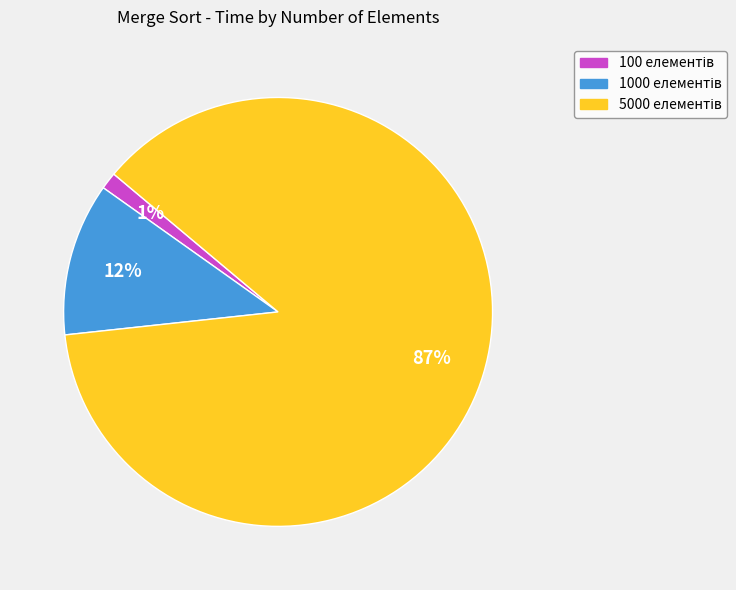

To the nearest percent, what is the average slice percentage?

33%